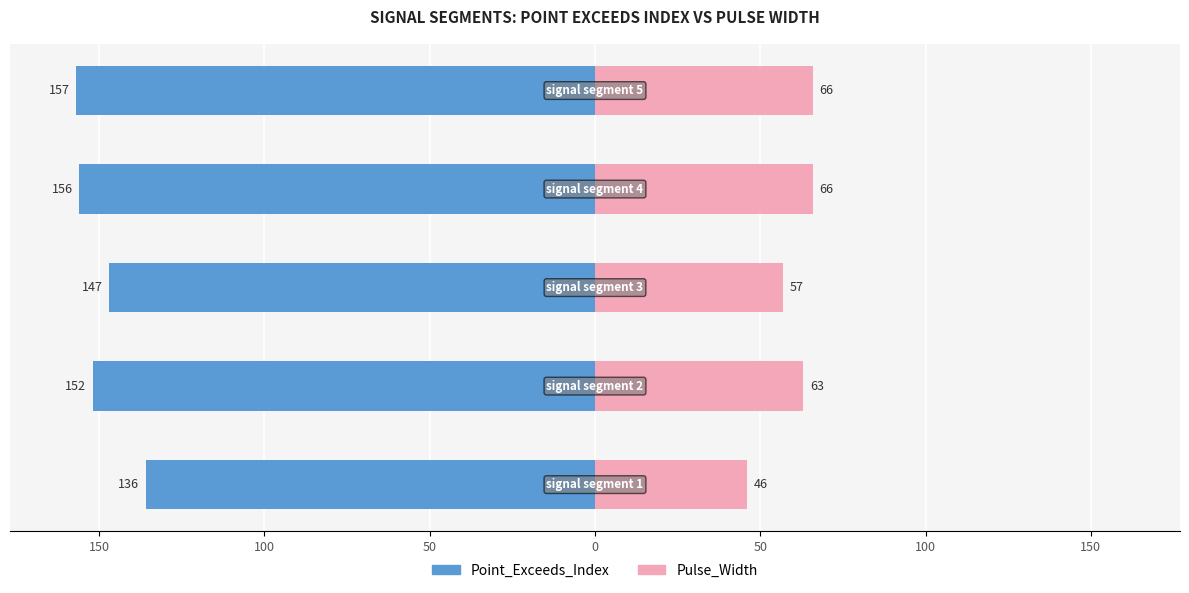

What is the average value of the Pulse_Width series?

60